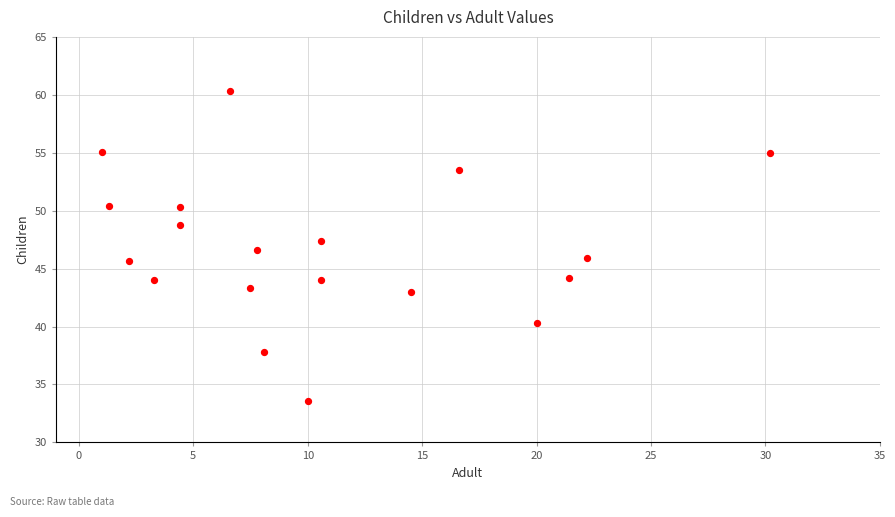

What is the range of X values (max minus min)?

29.2